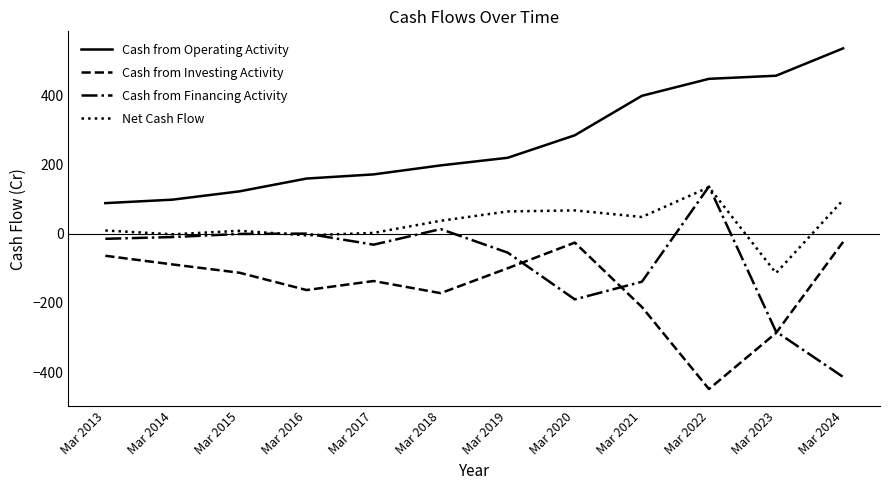

Which series has the widest spread of values?

Cash from Financing Activity